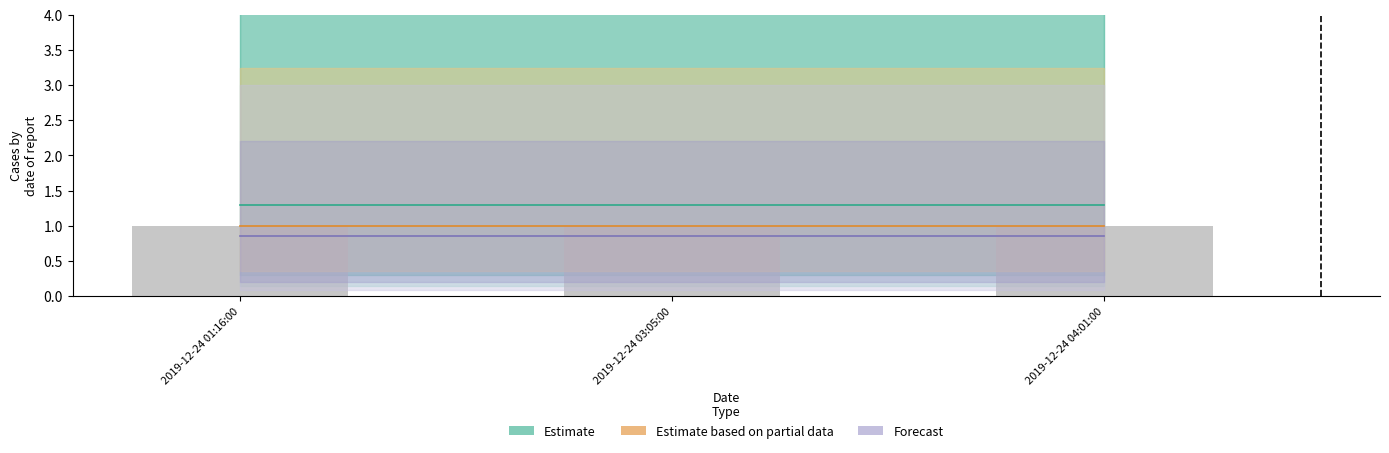

Which series has the largest range (max minus min)?

Estimate